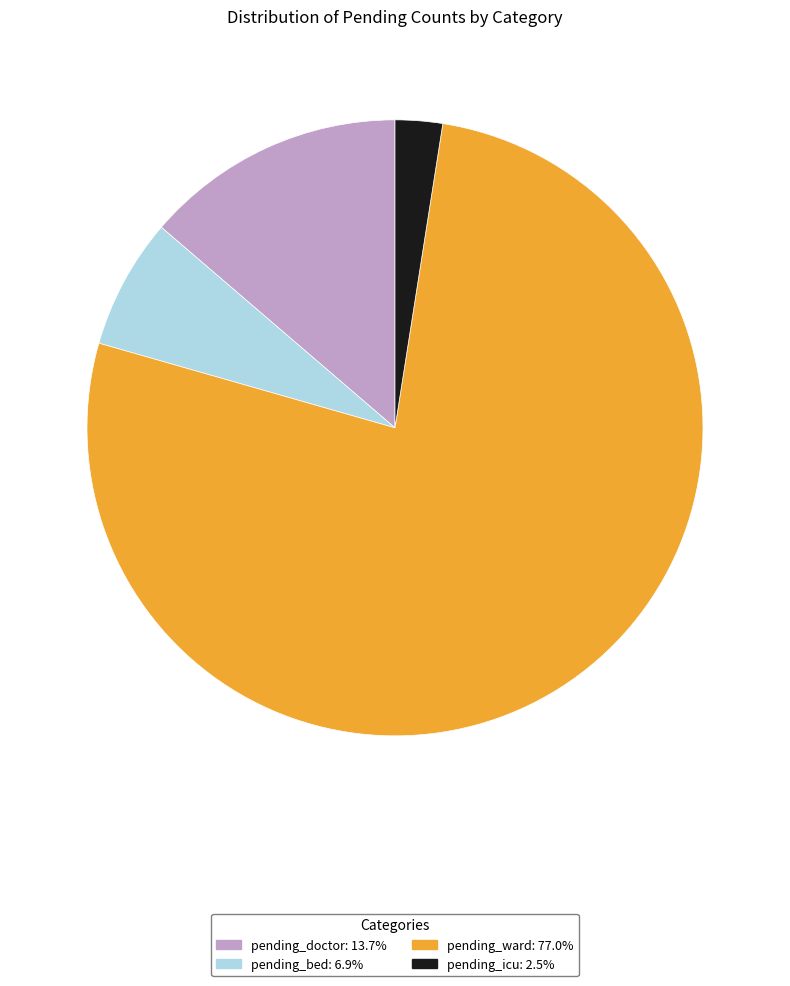

Which slice is the largest?

pending_ward